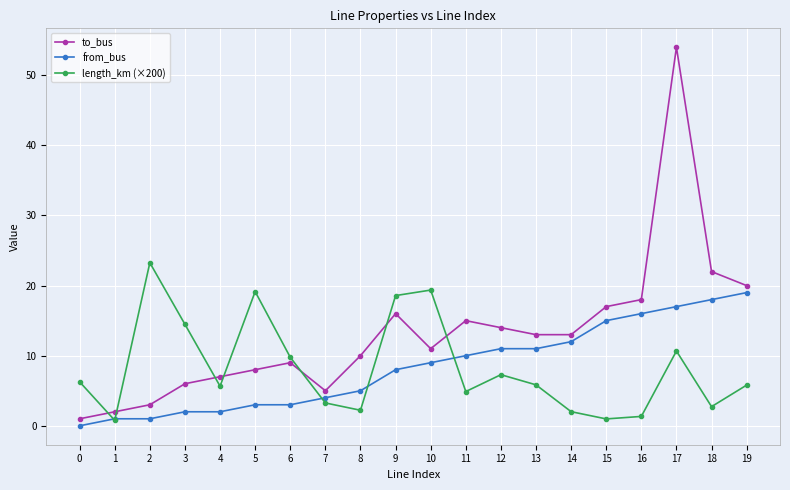

How many data points does each series have?

20